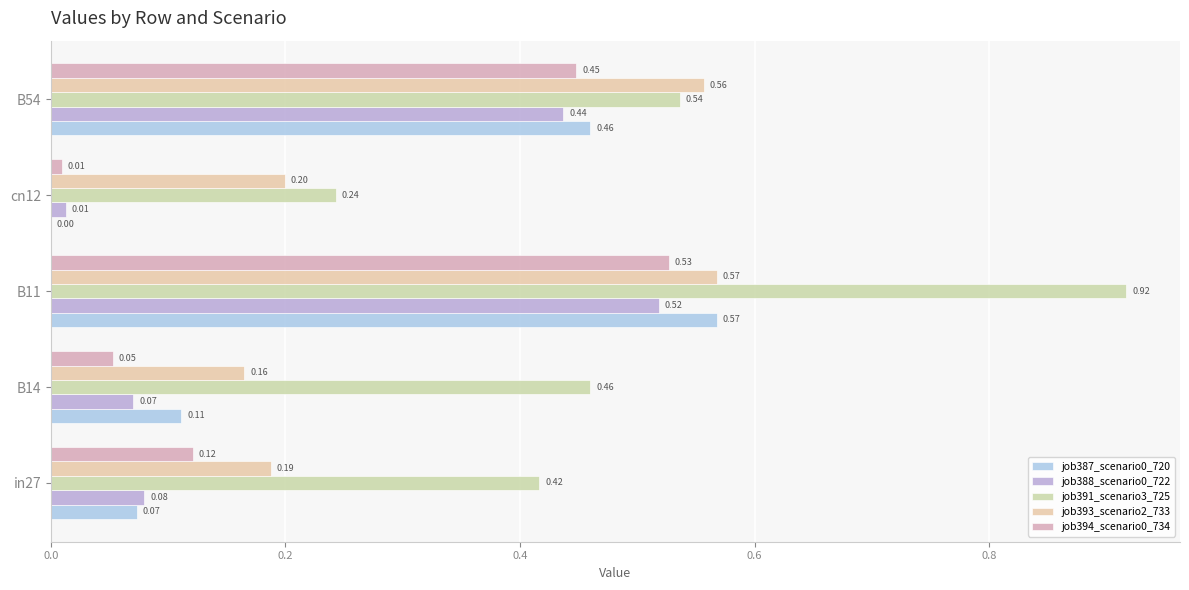

At which label is job388_scenario0_722 closest to 0?

cn12